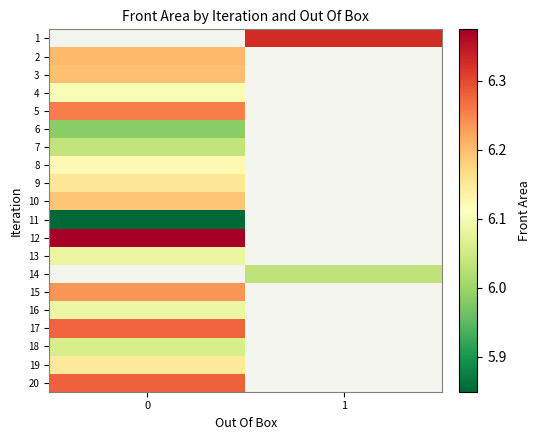

What is the minimum value for row_2?

6.2